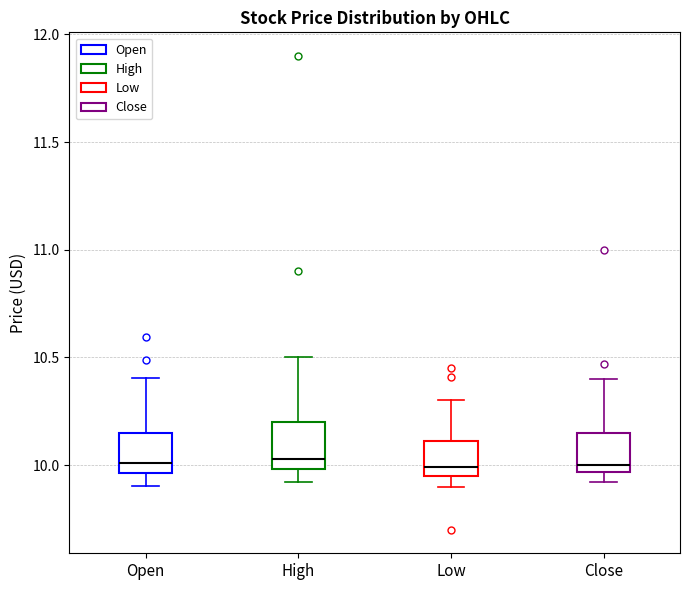

Reading left to right, transcribe this box plot: for each box, give where its median line is, the range the box spans, and where its two whiskers end, as read against the y-axis. The values are not printed on the chart, so give them approximately, as read against the axis.

Open: median 10.00, box 9.95 to 10.15, whiskers 9.90 to 10.40
High: median 10.05, box 10.00 to 10.20, whiskers 9.90 to 10.50
Low: median 10.00, box 9.95 to 10.10, whiskers 9.90 to 10.30
Close: median 10.00, box 9.95 to 10.15, whiskers 9.90 to 10.40